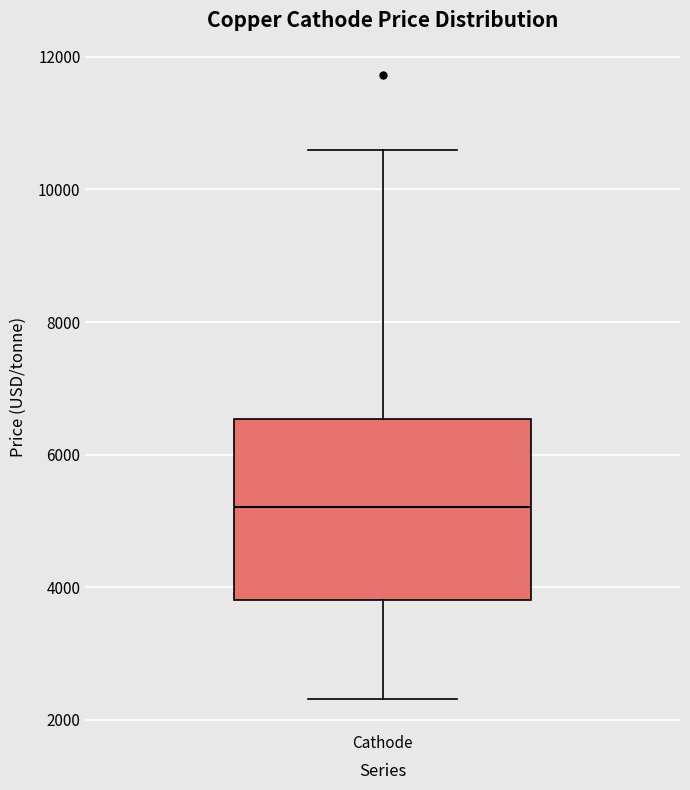

Read this box plot against the y-axis: the position of the median line, the range covered by the box, and the ends of both whiskers. The values are not printed on the chart, so give them approximately, as read against the axis.

median 5200, box 3800 to 6600, whiskers 2400 to 10600